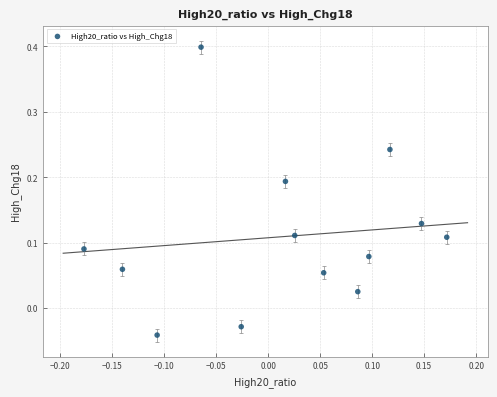

What is the range of Y values (max minus min)?

0.4